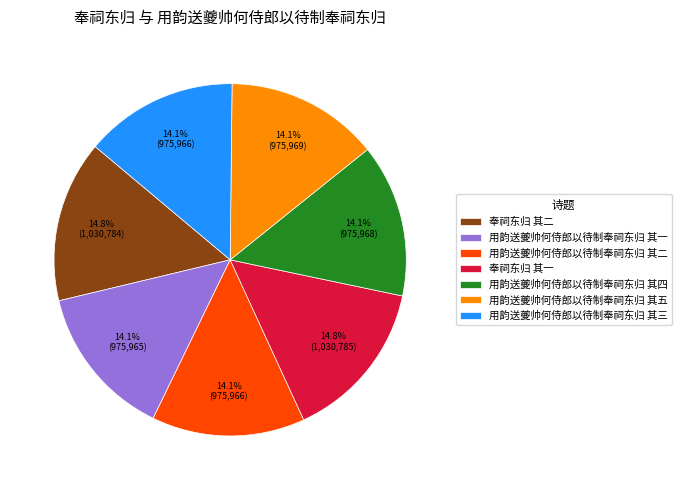

To the nearest percent, what is the combined percentage of 用韵送夔帅何侍郎以待制奉祠东归 其三 and 用韵送夔帅何侍郎以待制奉祠东归 其五?

28%